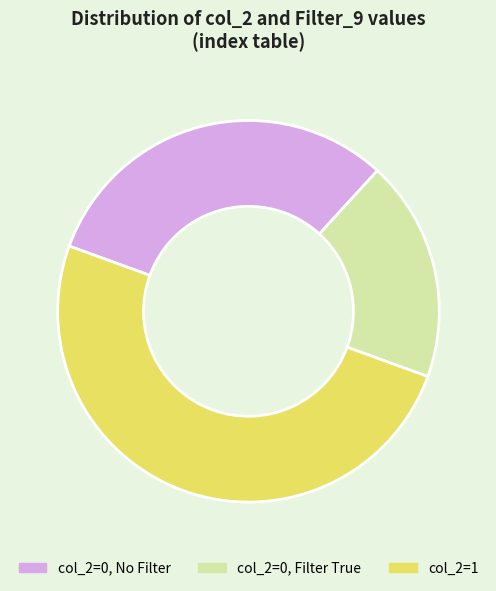

Is it true that col_2=0, No Filter is 37% of the pie?

False